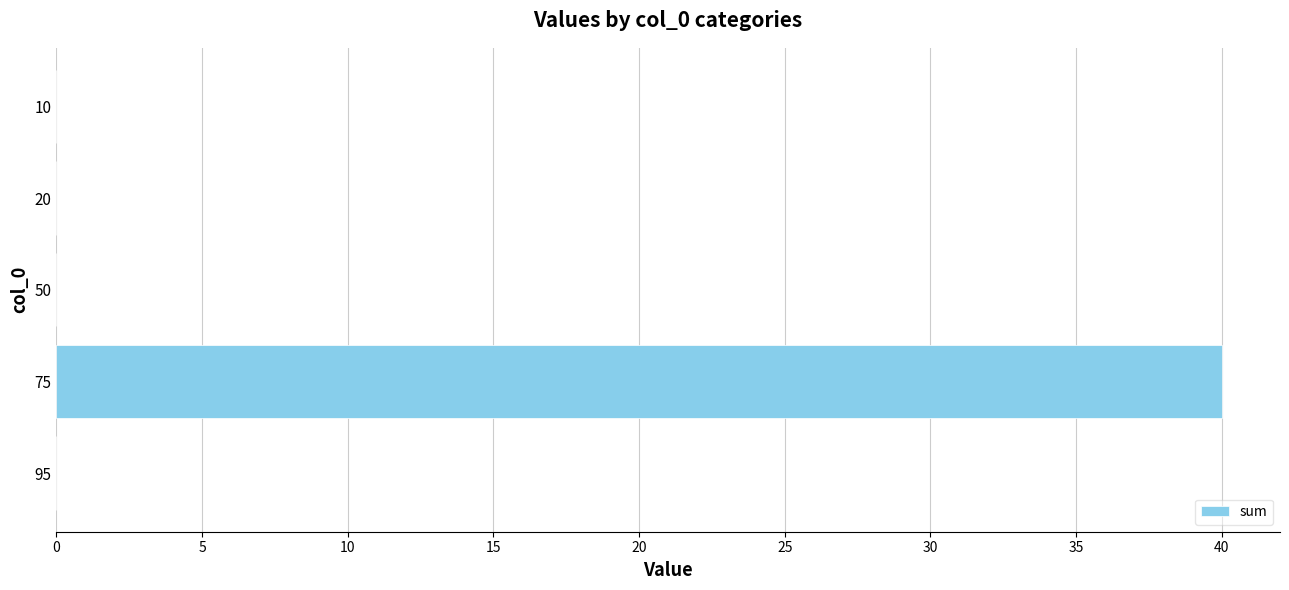

Count the number of categories in the chart.

5